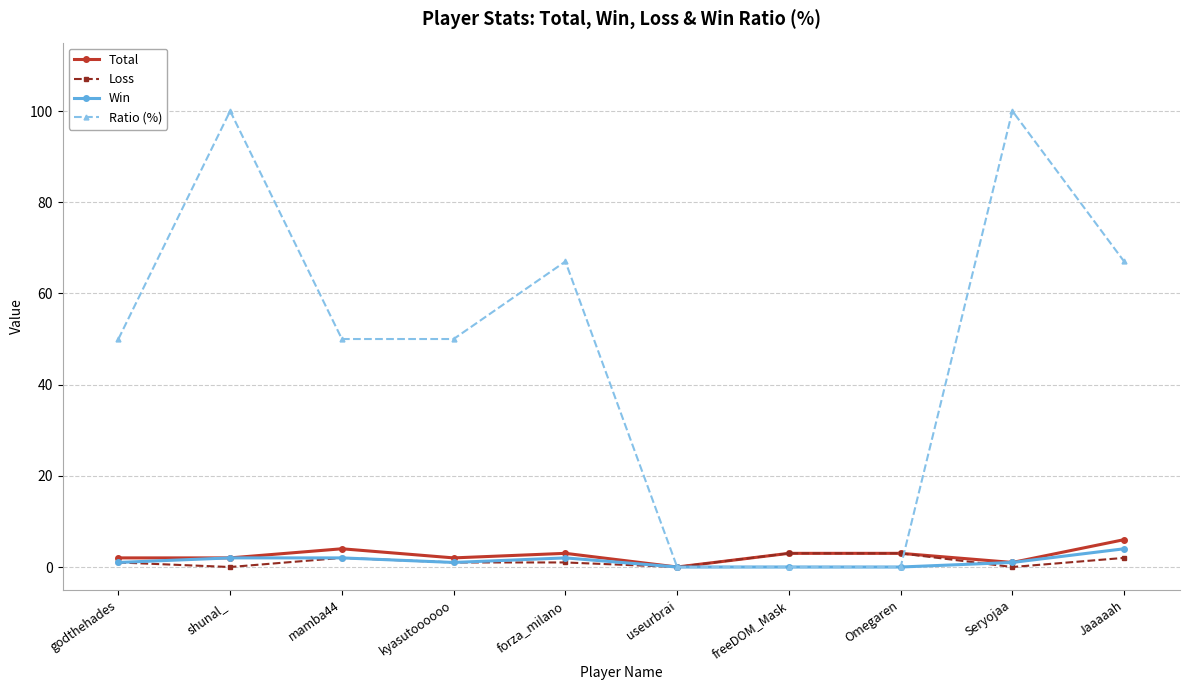

What is the maximum value for Total?

6